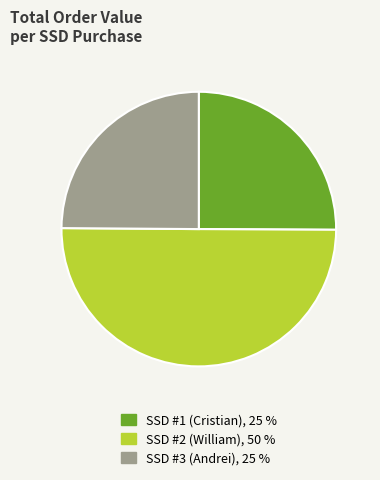

Is the sum of SSD #1 (Cristian) and SSD #2 (William) greater than half?

Yes